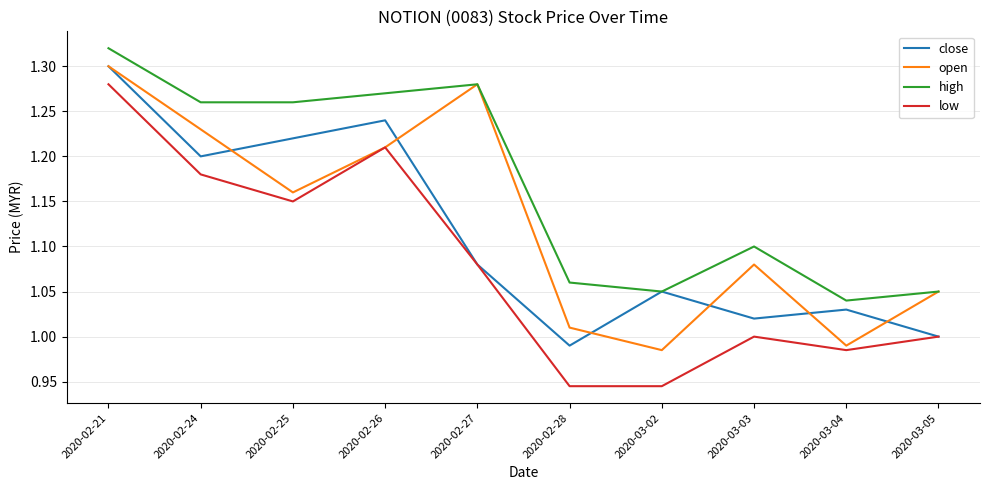

What position from the left is 2020-02-21?

1